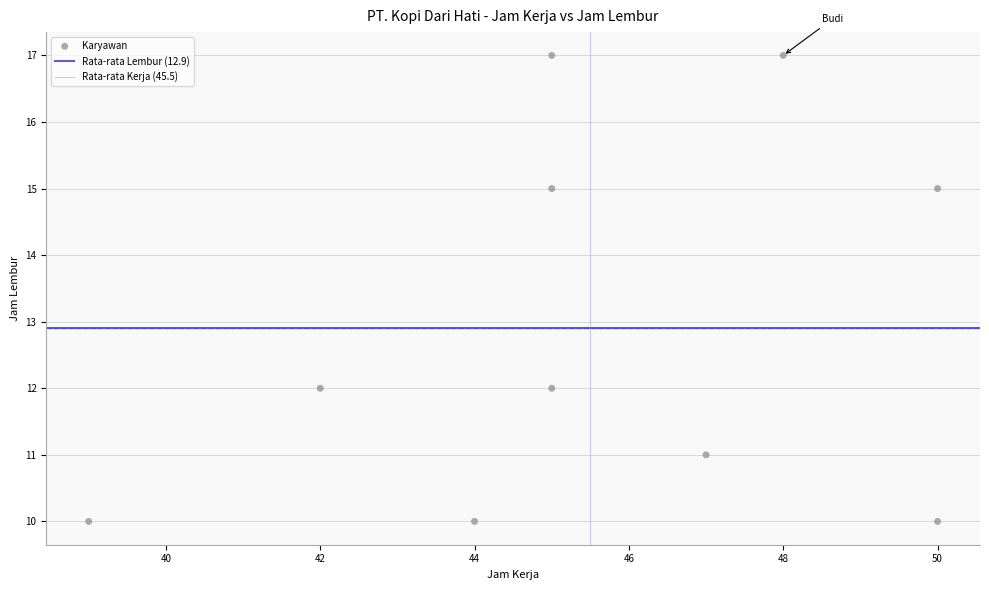

What is the range of Y values (max minus min)?

7